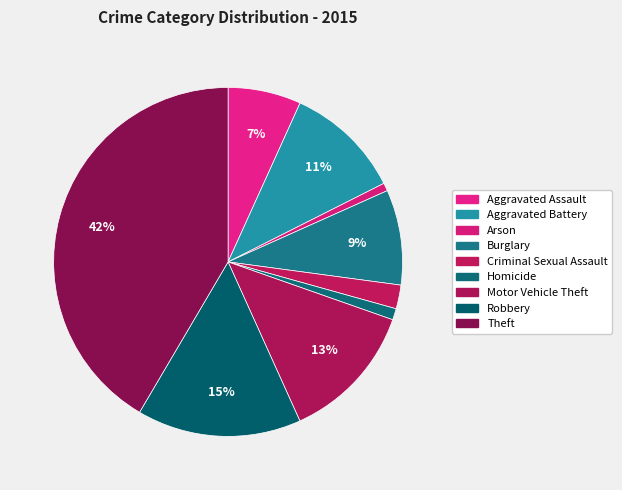

Count the number of slices in the pie.

9